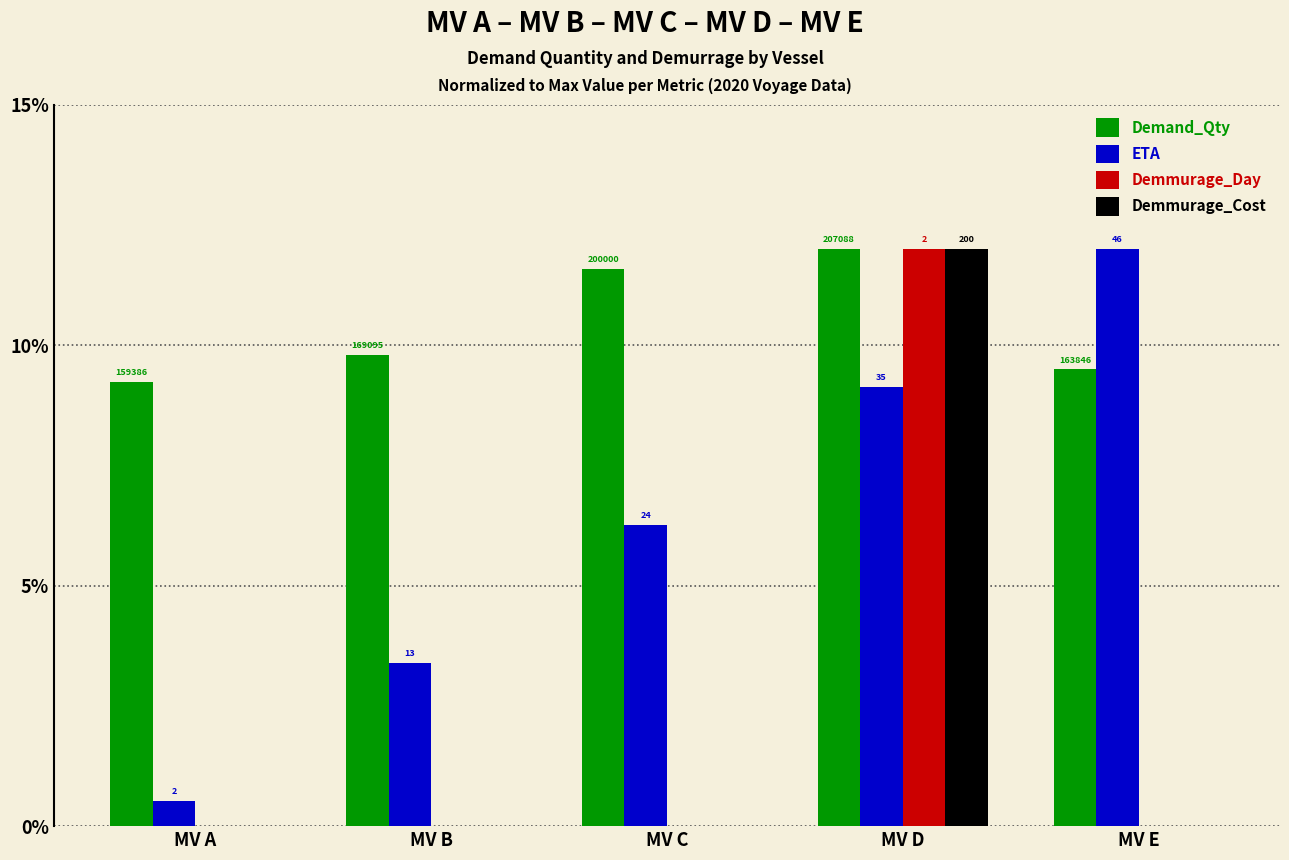

List the labels in order of Demand_Qty value, smallest first.

MV A, MV E, MV B, MV C, MV D